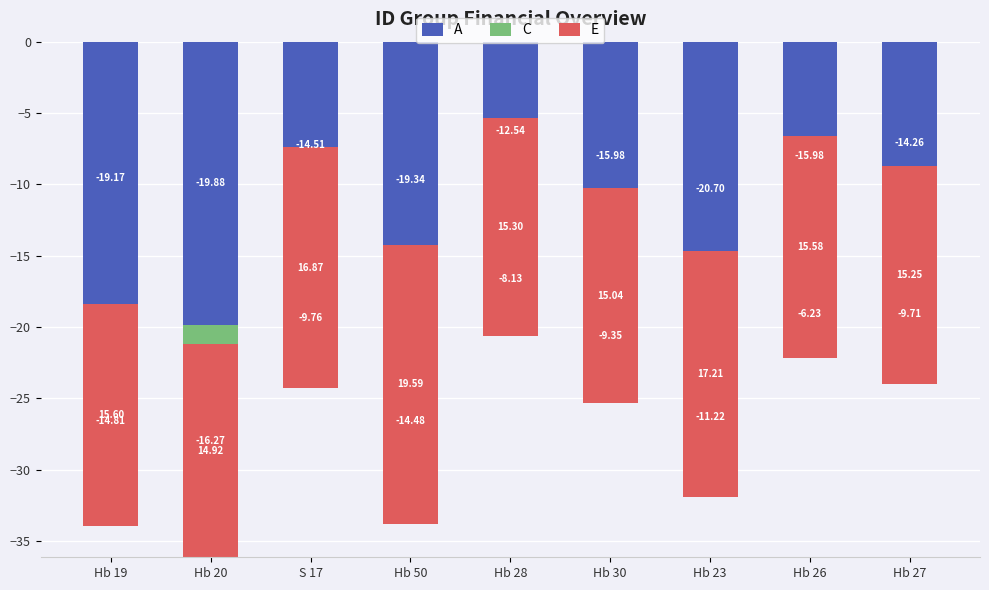

What is the value of the E bar at the 6th from the left?

15.0